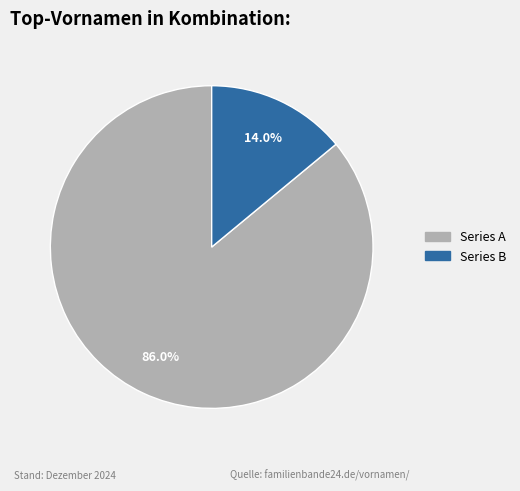

How many slices are in this pie chart?

2